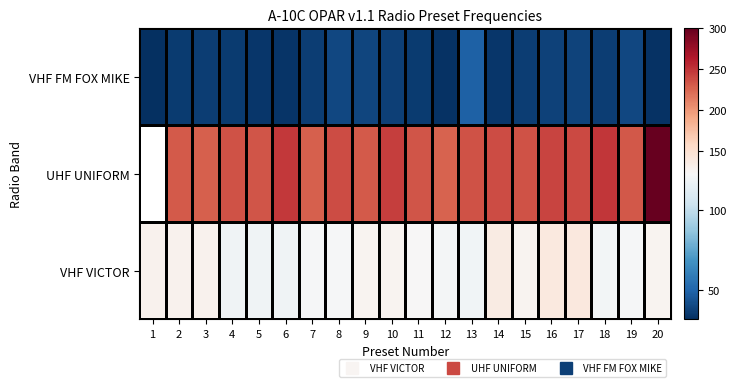

What is the spread (max minus min) of values at 5?

200.2